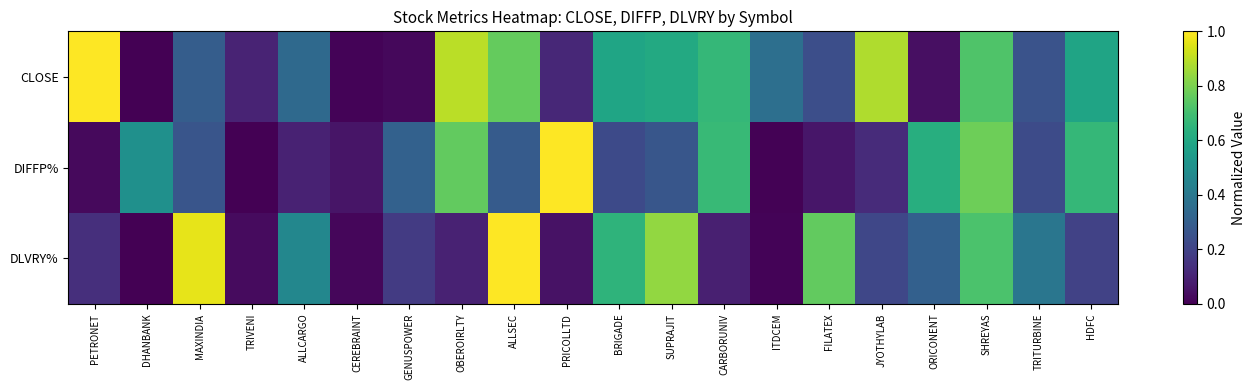

List the series in order of their peak value, highest first.

CLOSE, DLVRY%, DIFFP%